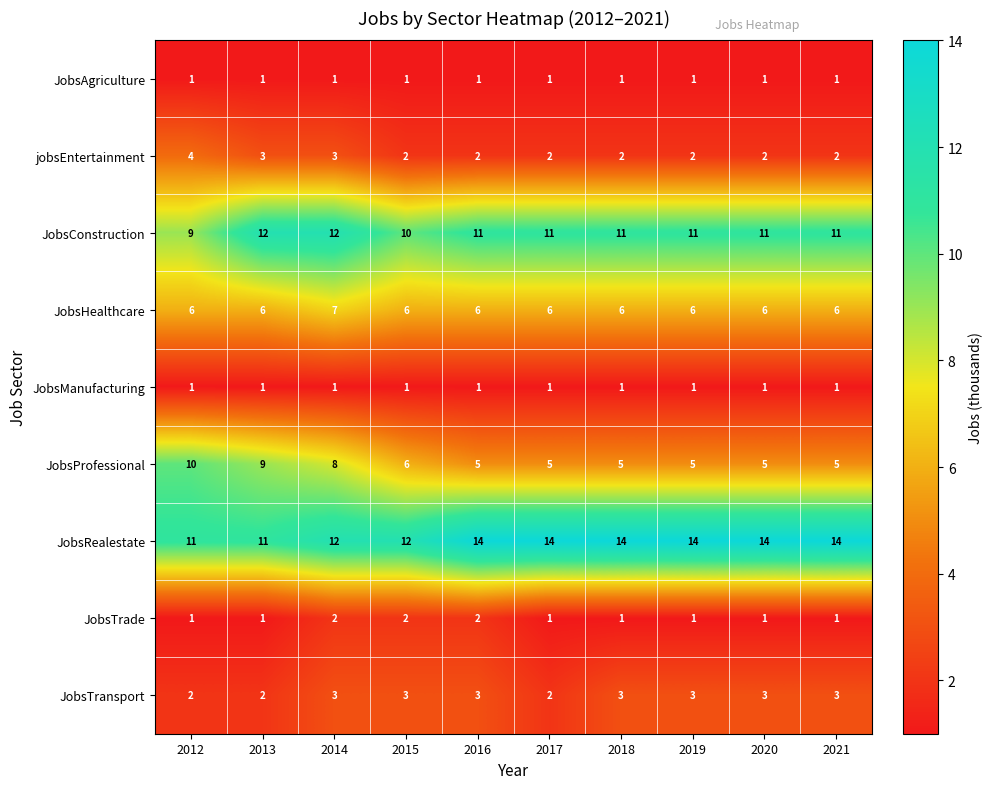

What is the sum of all JobsHealthcare values?

61